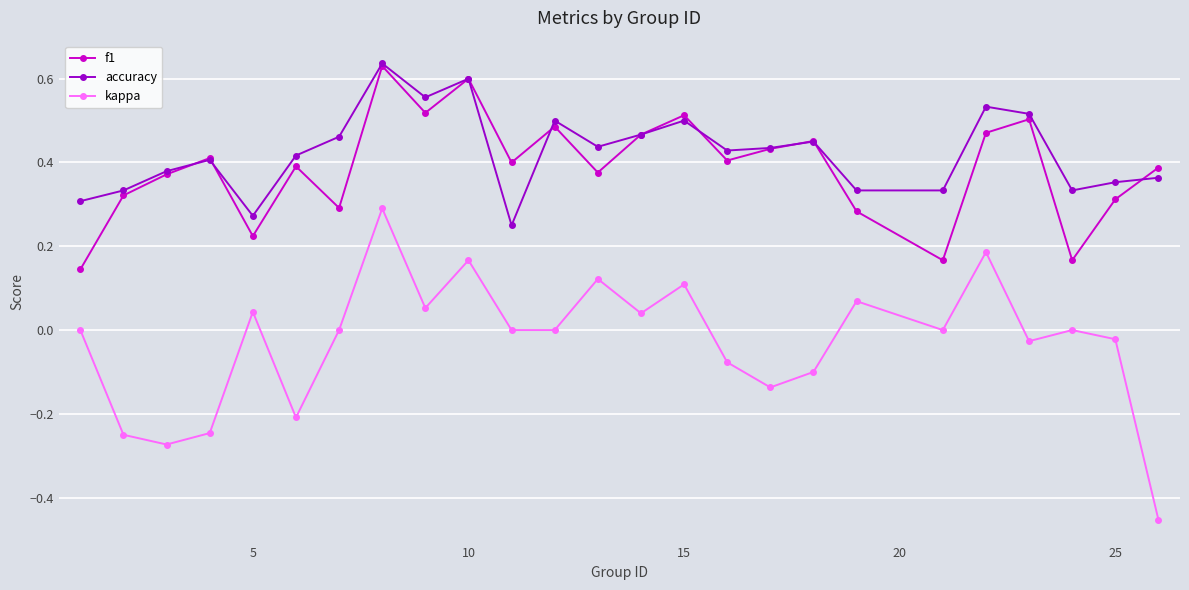

True or false: kappa and f1 cross at least once.

False